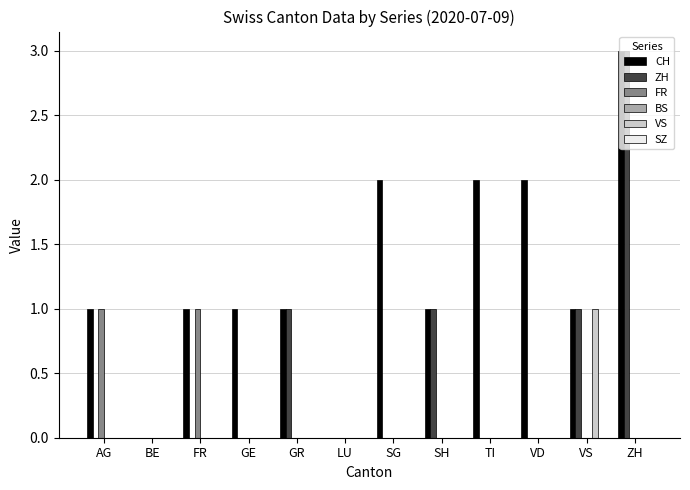

At which category is the sum across all series the highest?

ZH